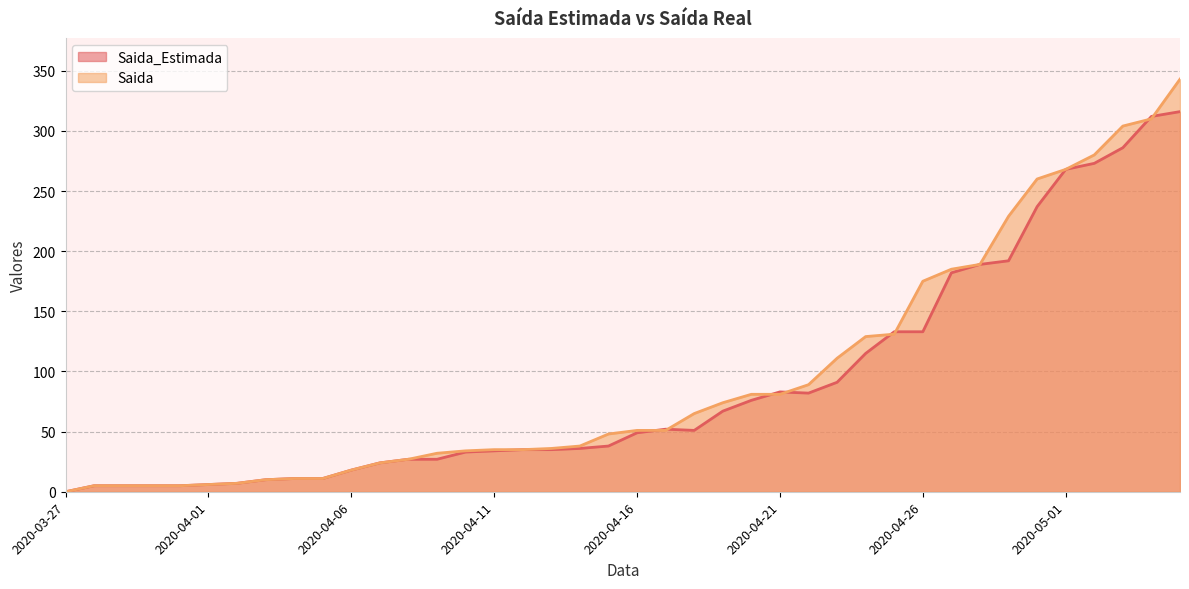

What is the sum of the Saida_Estimada values at 2020-04-02 and 2020-04-18?

58